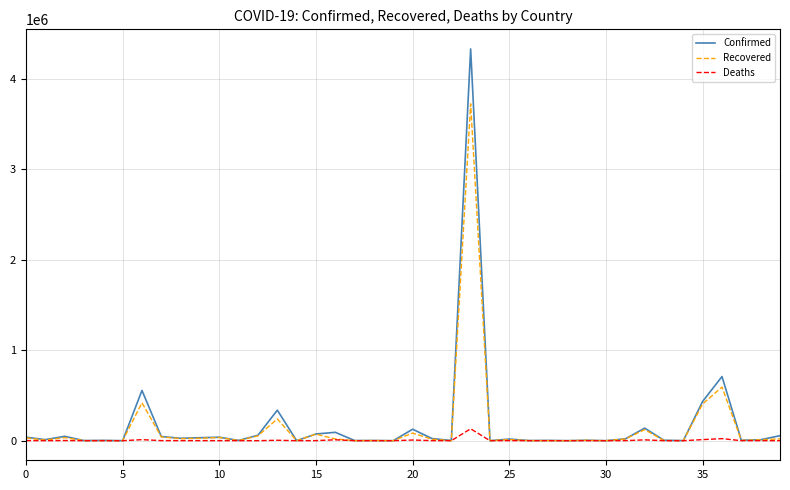

Is this an area chart (filled region under the line)?

No